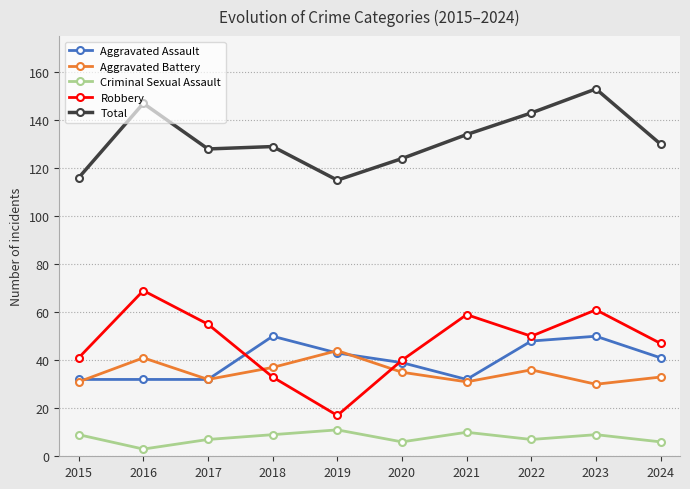

What value does the Criminal Sexual Assault series have at 2023?

9